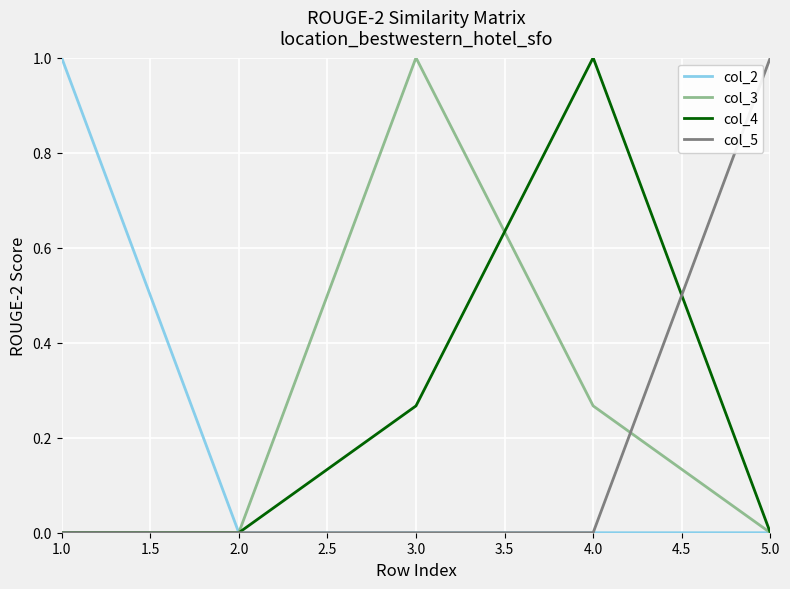

The value of col_2 at 1.0 is 0.4. True or false?

False